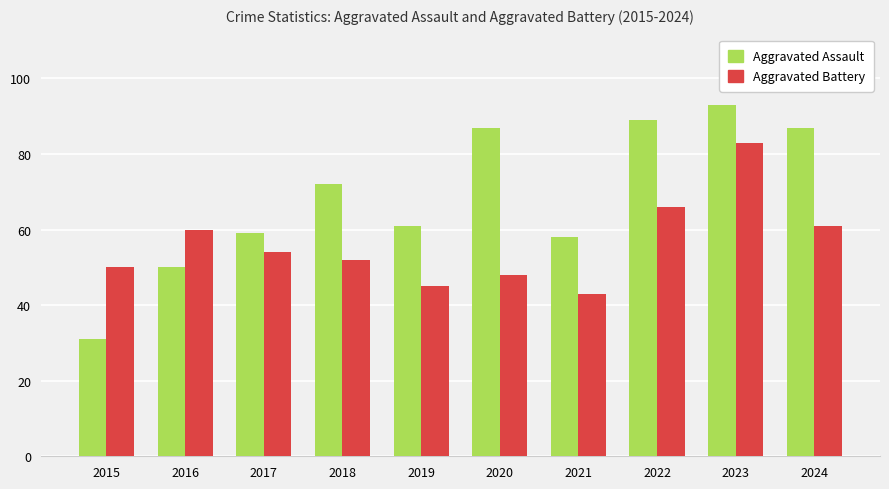

Is it true that Aggravated Assault equals 55 at 2024?

False